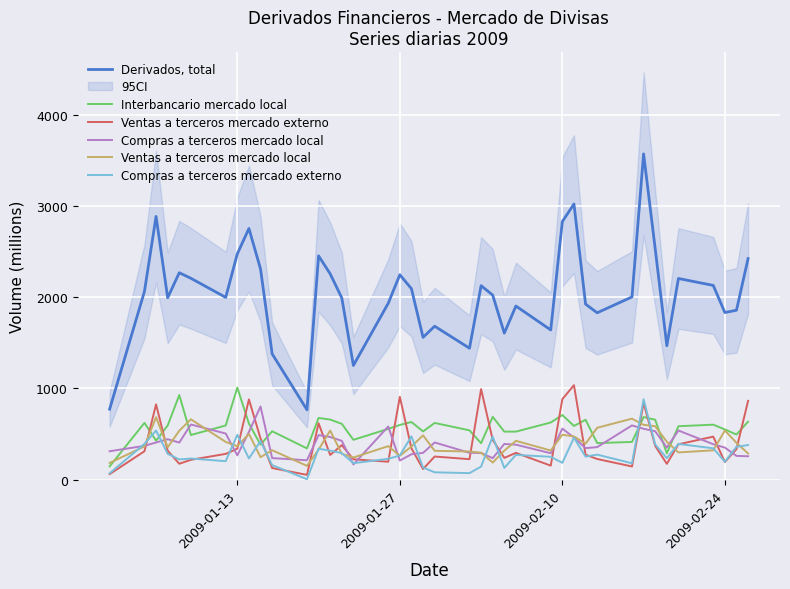

What is the minimum value for Ventas a terceros mercado local?

152